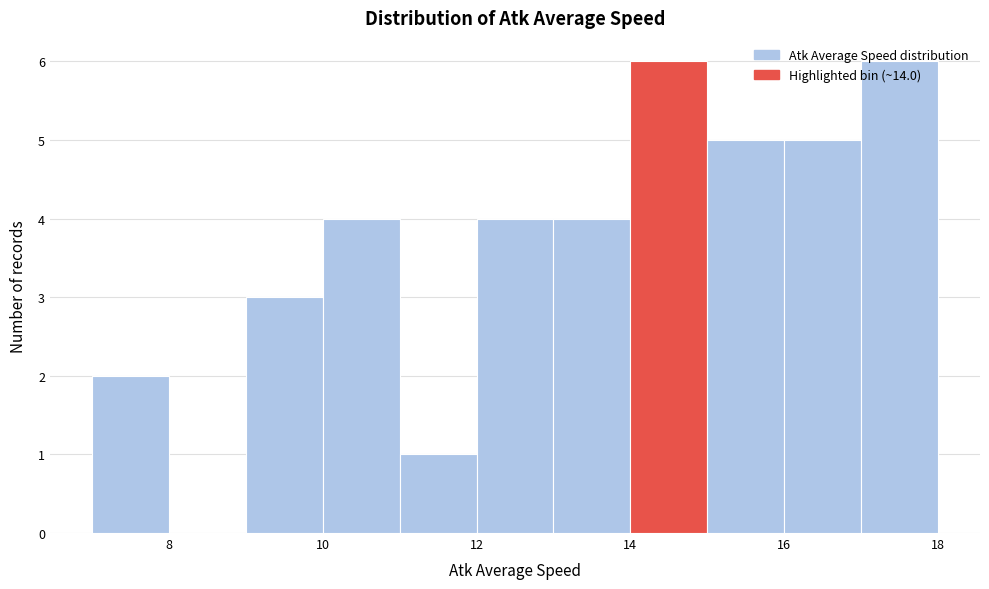

Reading left to right, list every bar in this chart as the range it spans on the x-axis followed by its height. The values are not printed on the chart, so give them approximately, as read against the axis.

7 to 8: 2
8 to 9: 0
9 to 10: 3
10 to 11: 4
11 to 12: 1
12 to 13: 4
13 to 14: 4
14 to 15: 6
15 to 16: 5
16 to 17: 5
17 to 18: 6